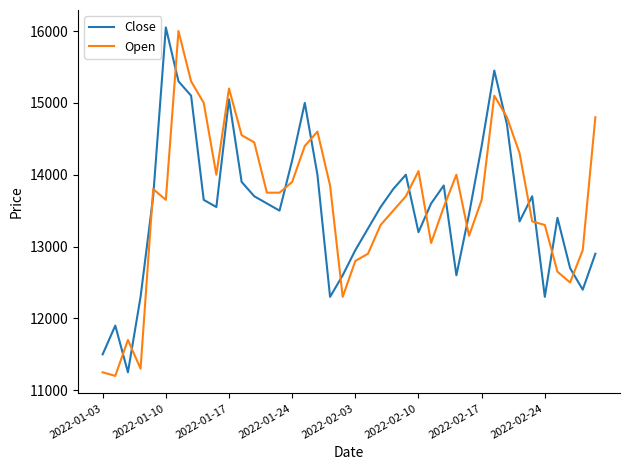

Which series ends up on top after the final intersection of Open and Close?

Open